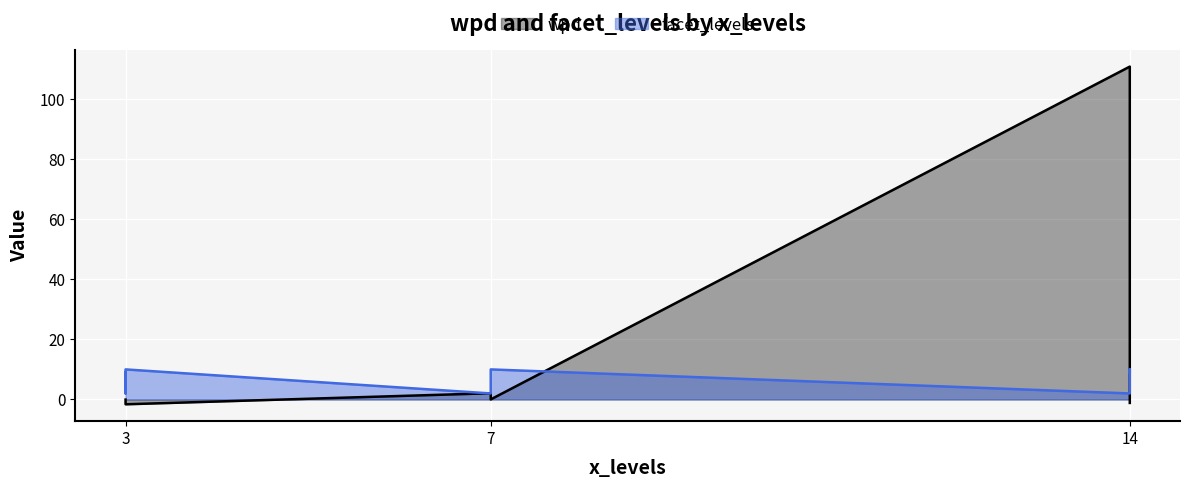

How many series are shown in this chart?

2